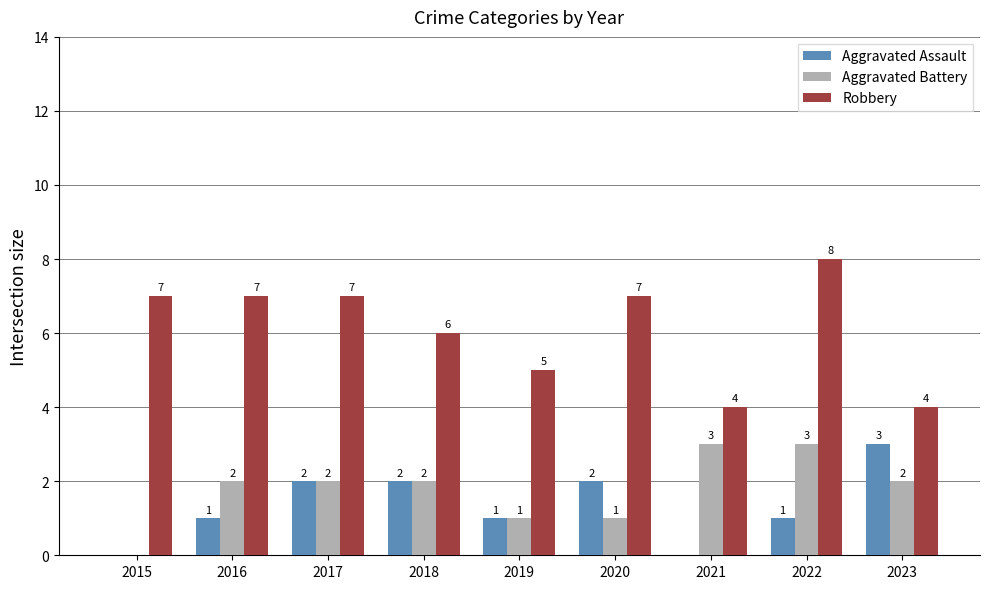

Where is Robbery nearest to the value 6?

2018